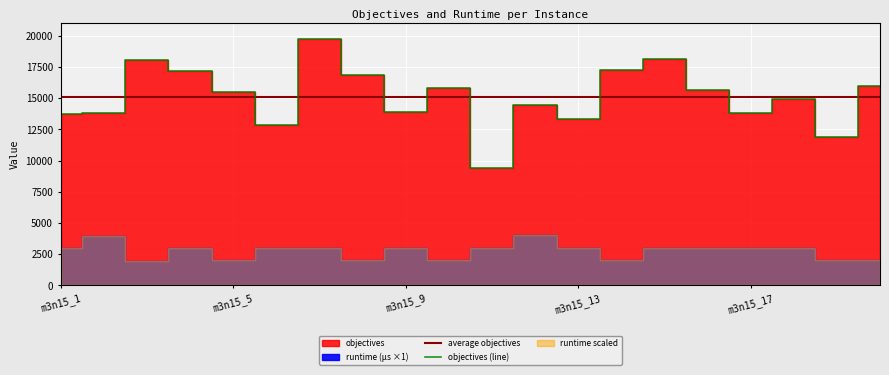

Which category has the highest value across all series?

m3n15_7